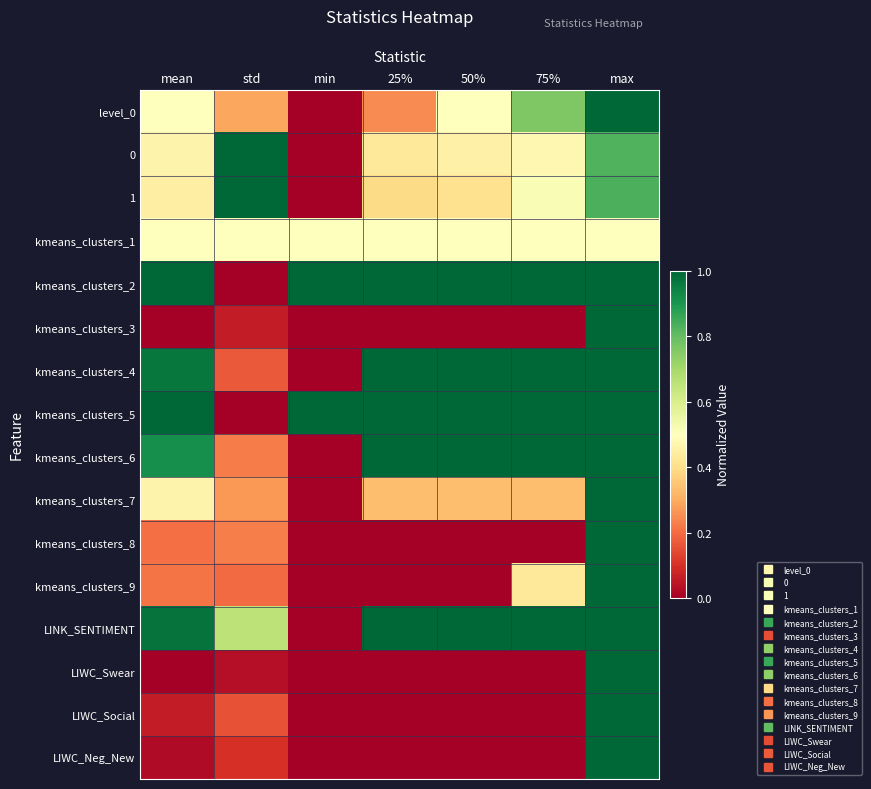

Rank the series by their maximum value, from lowest to highest.

kmeans_clusters_1, level_0, 0, 1, kmeans_clusters_2, kmeans_clusters_3, kmeans_clusters_4, kmeans_clusters_5, kmeans_clusters_6, kmeans_clusters_7, kmeans_clusters_8, kmeans_clusters_9, LINK_SENTIMENT, LIWC_Swear, LIWC_Social, LIWC_Neg_New